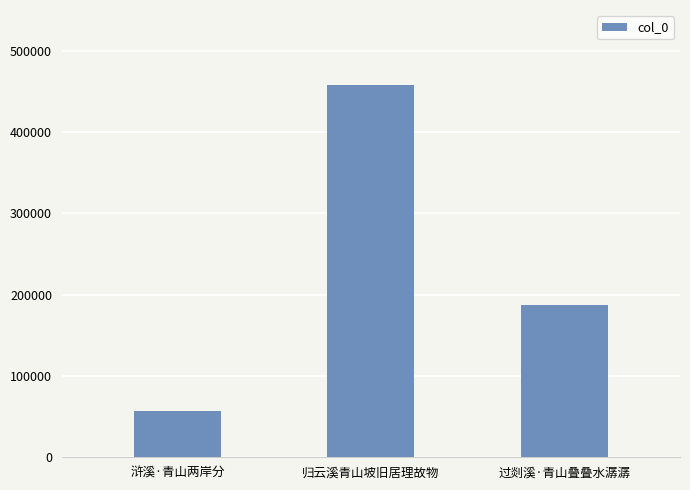

What is the change in value from 归云溪青山坡旧居理故物 to 过剡溪·青山叠叠水潺潺?

-270741